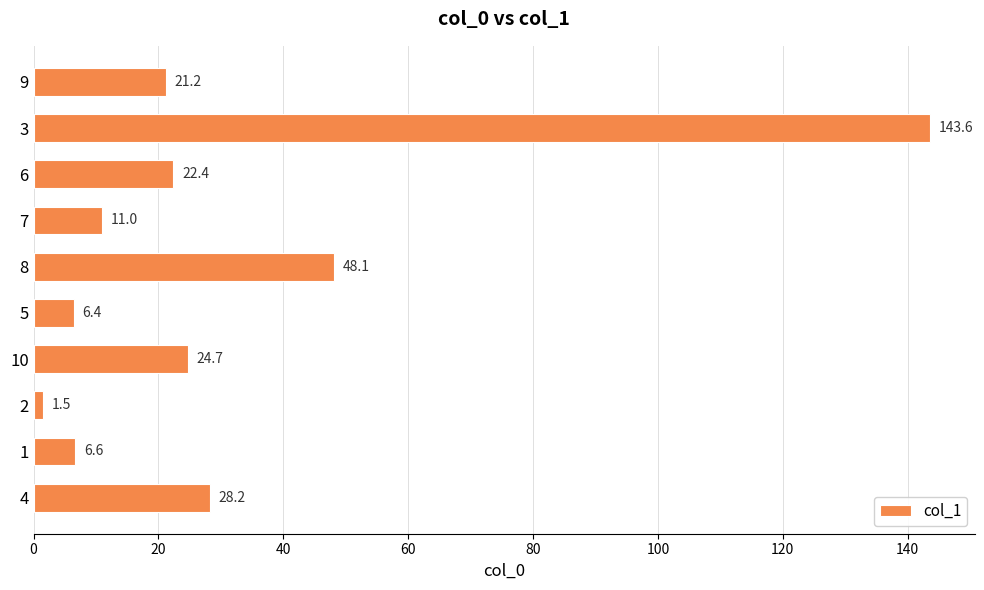

What is the change in value from 4 to 10?

-3.5